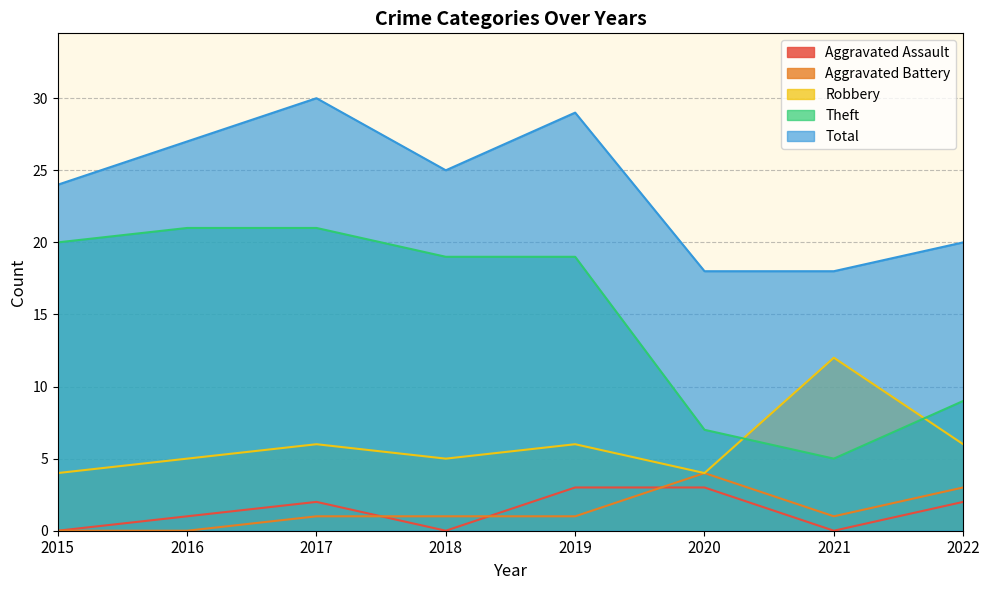

How many data points in Aggravated Battery are above 1?

2